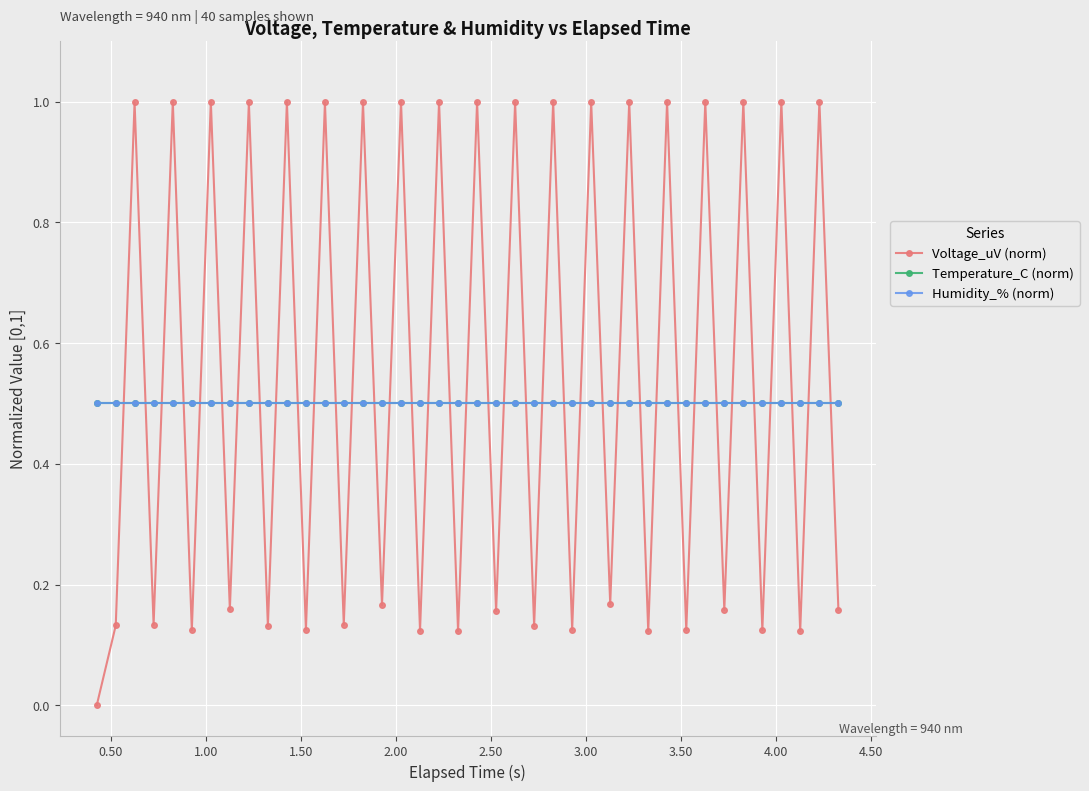

Does the chart display data point markers on the line(s)?

Yes